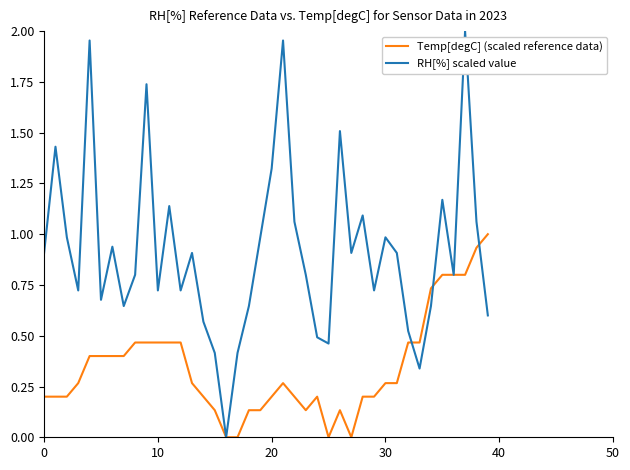

Which series has the largest range (max minus min)?

RH[%] scaled value